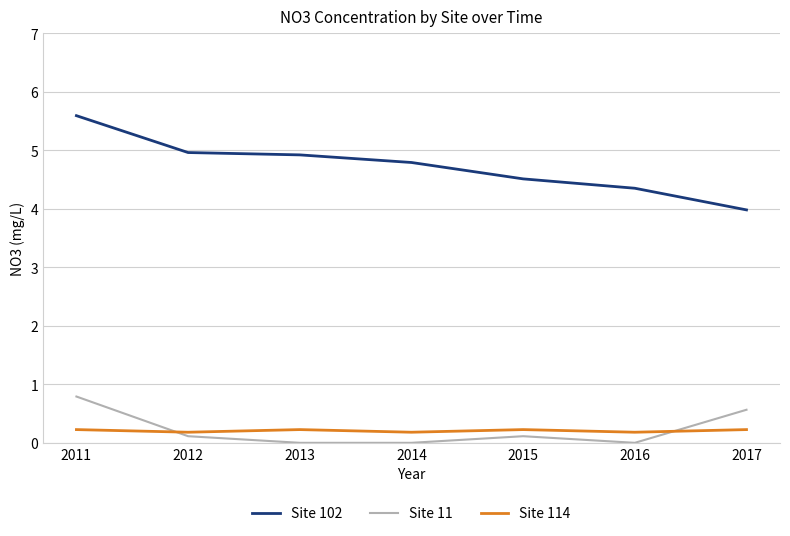

Is the value of Site 102 at 2013 greater than the value of Site 11 at 2013?

Yes